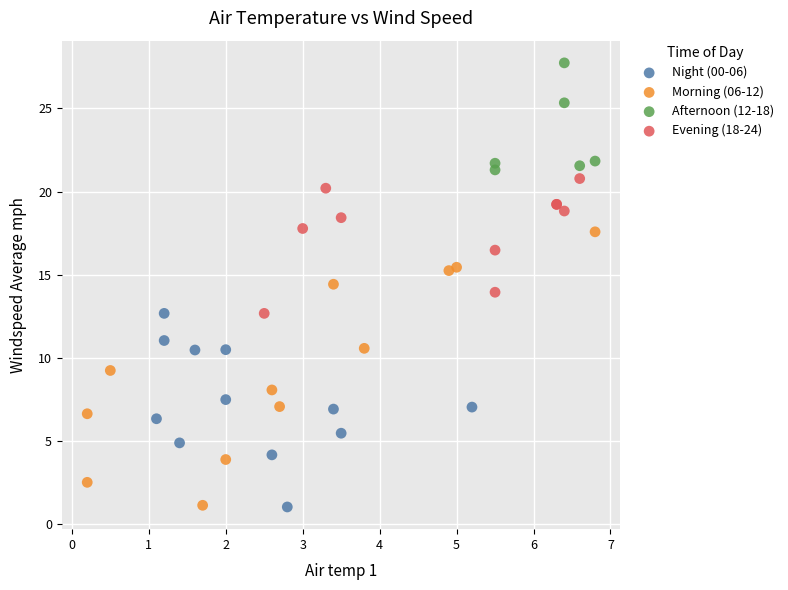

Which series has the widest spread of Y values?

Morning (06-12)